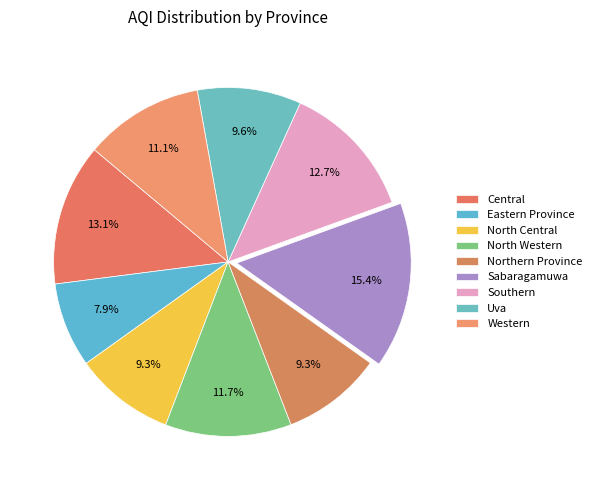

Between Northern Province and North Central, which is larger?

Northern Province